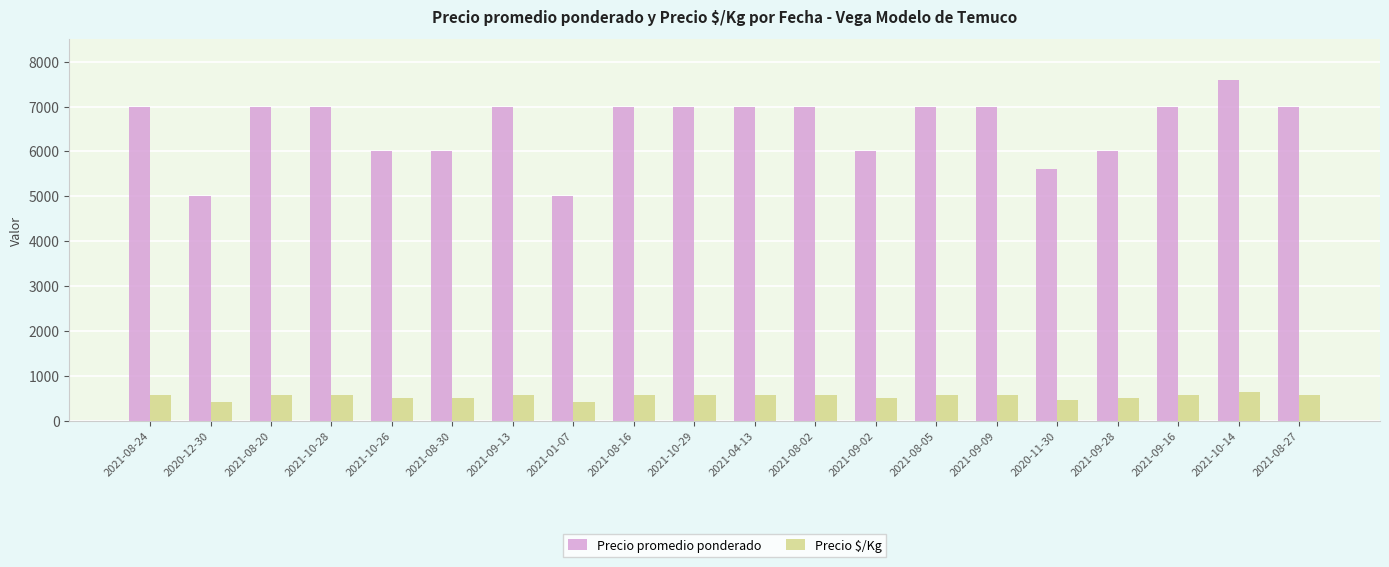

How many bars are there in total?

40